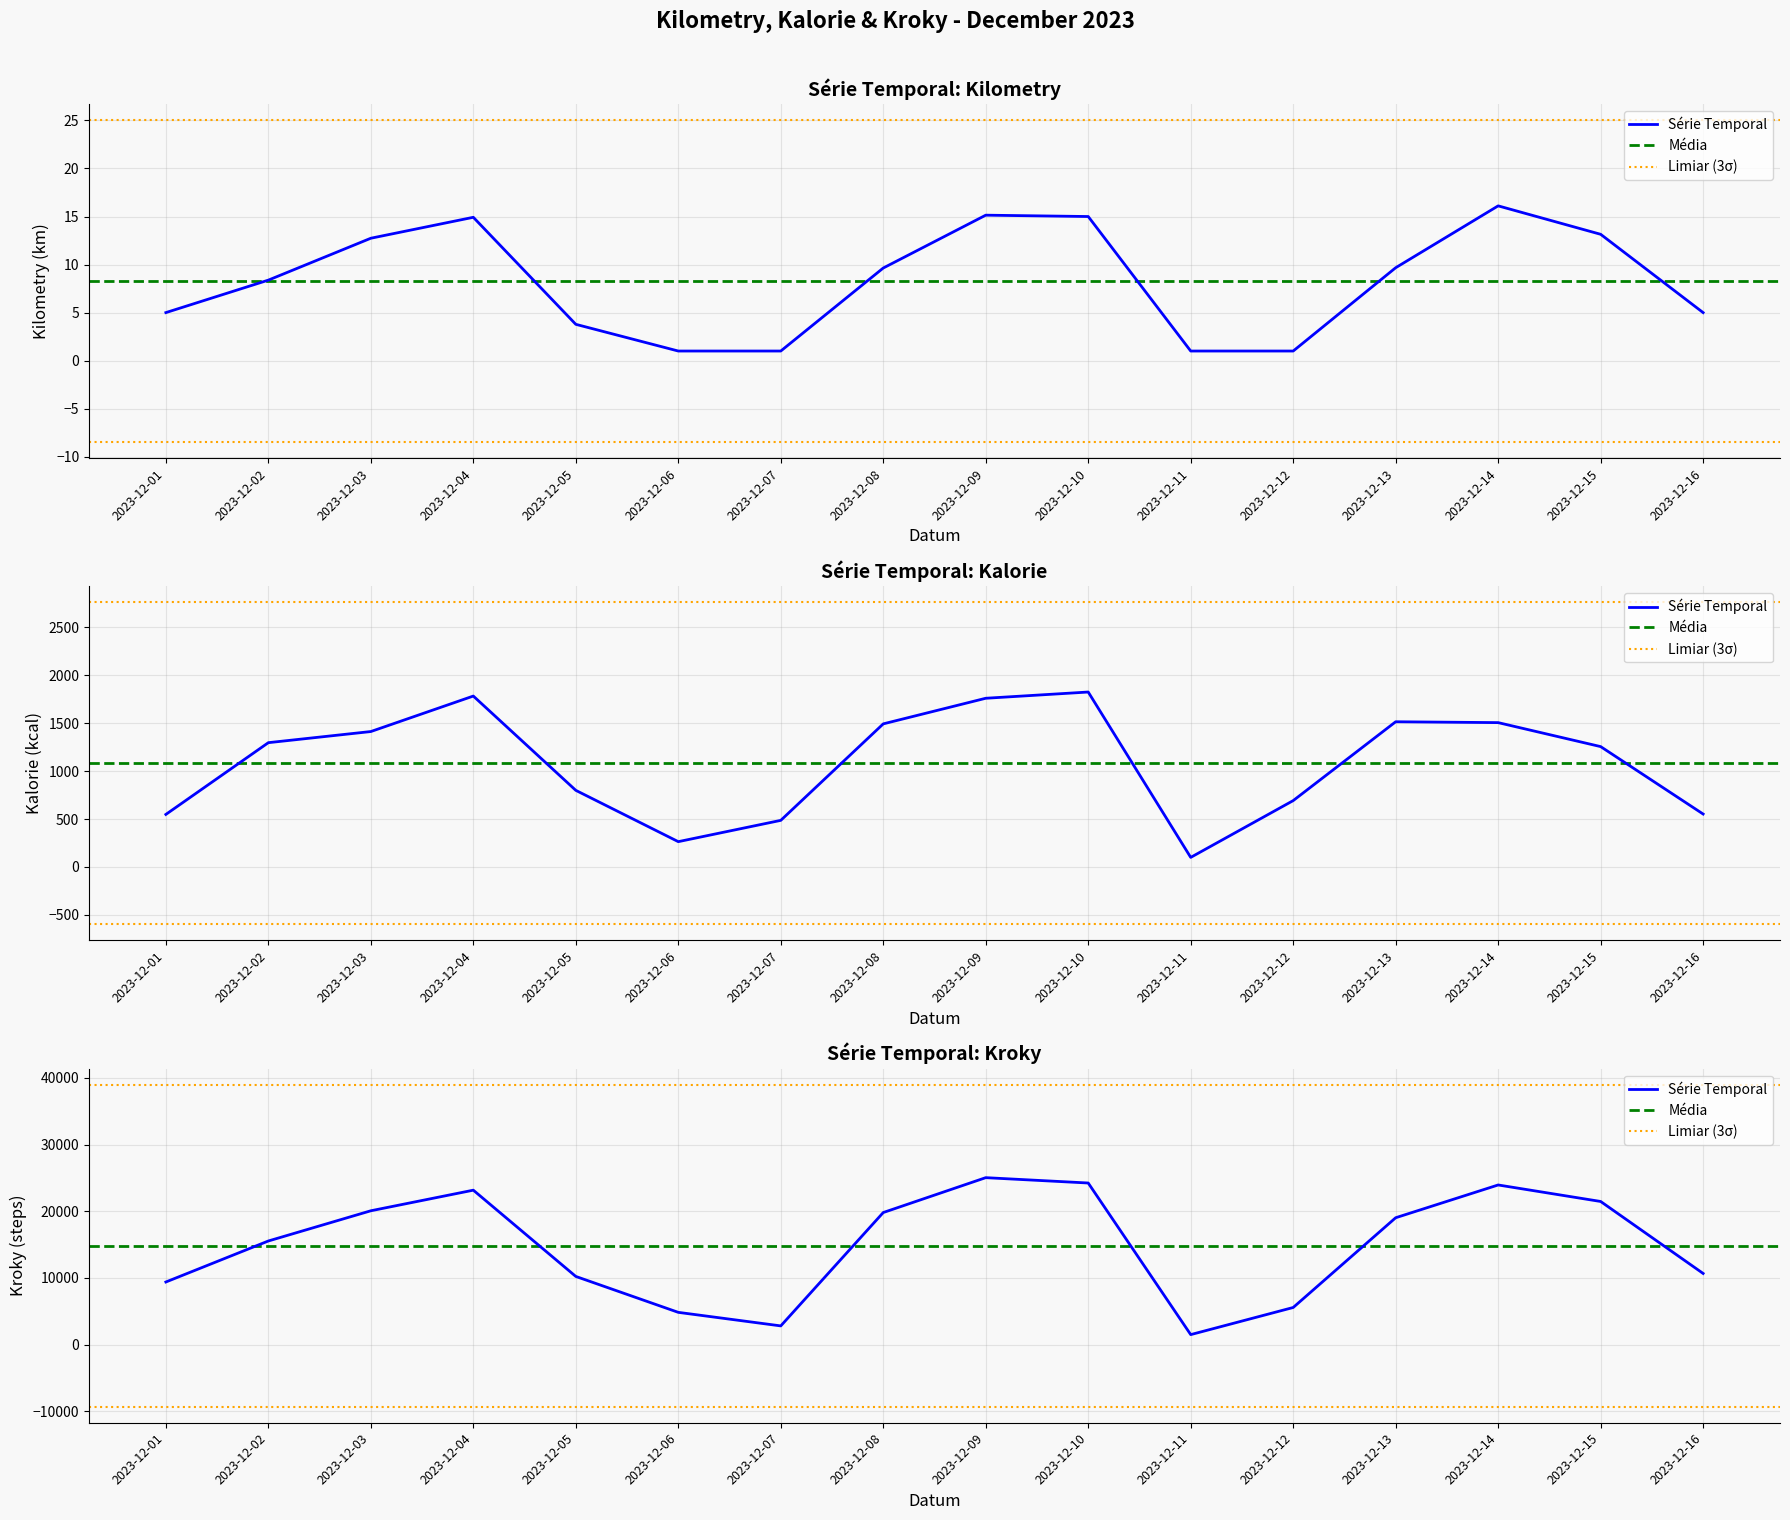

True or false: Kilometry and Kroky cross at least once.

False